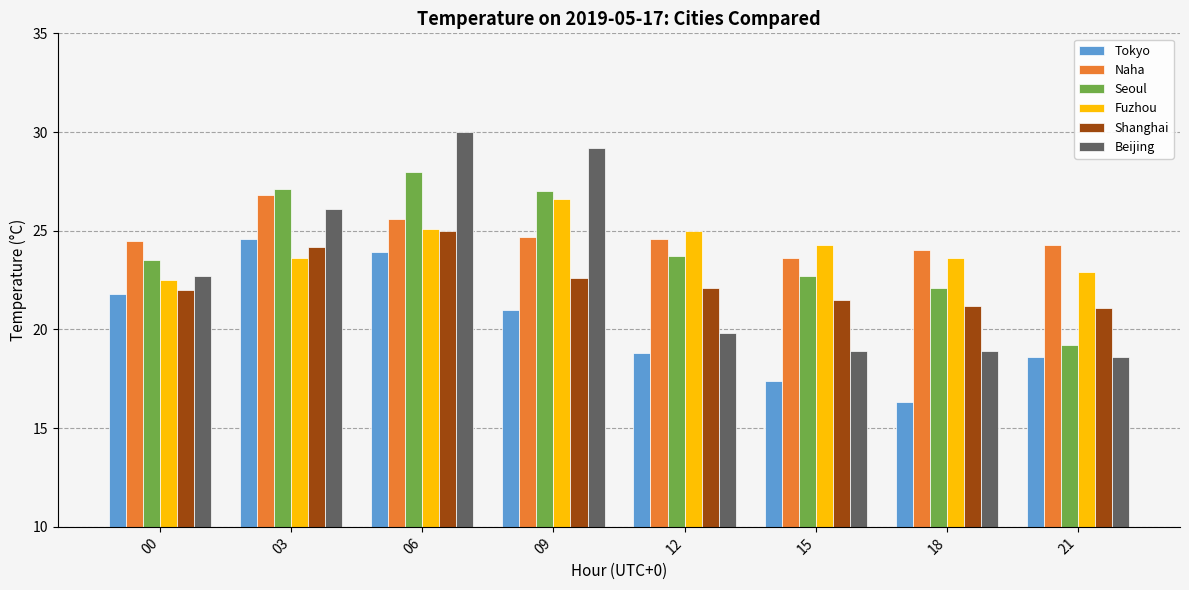

Is it true that Shanghai equals 21.1 at 21?

True